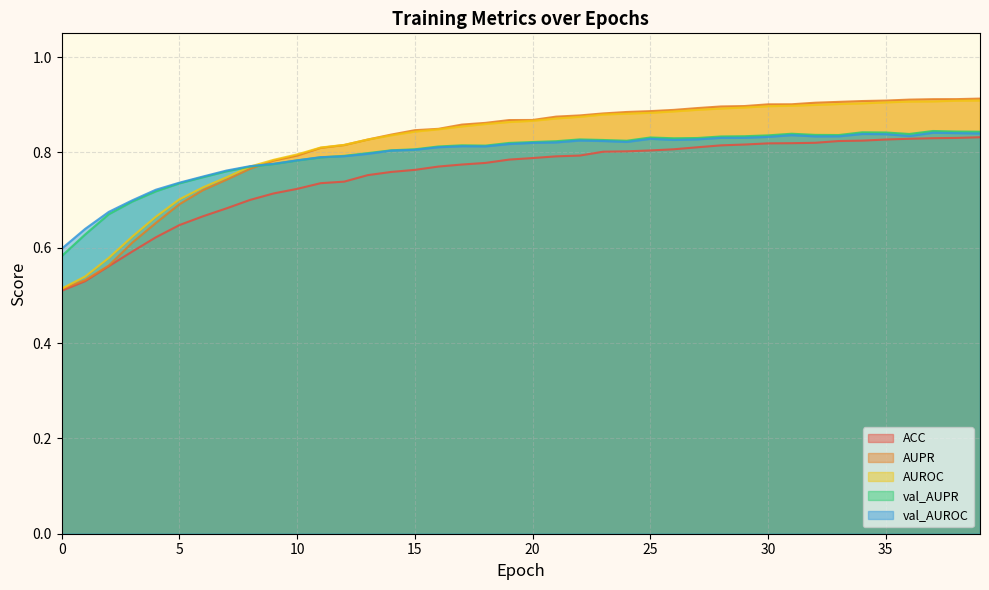

Rank the series at 14 from lowest to highest value.

ACC, val_AUROC, val_AUPR, AUROC, AUPR